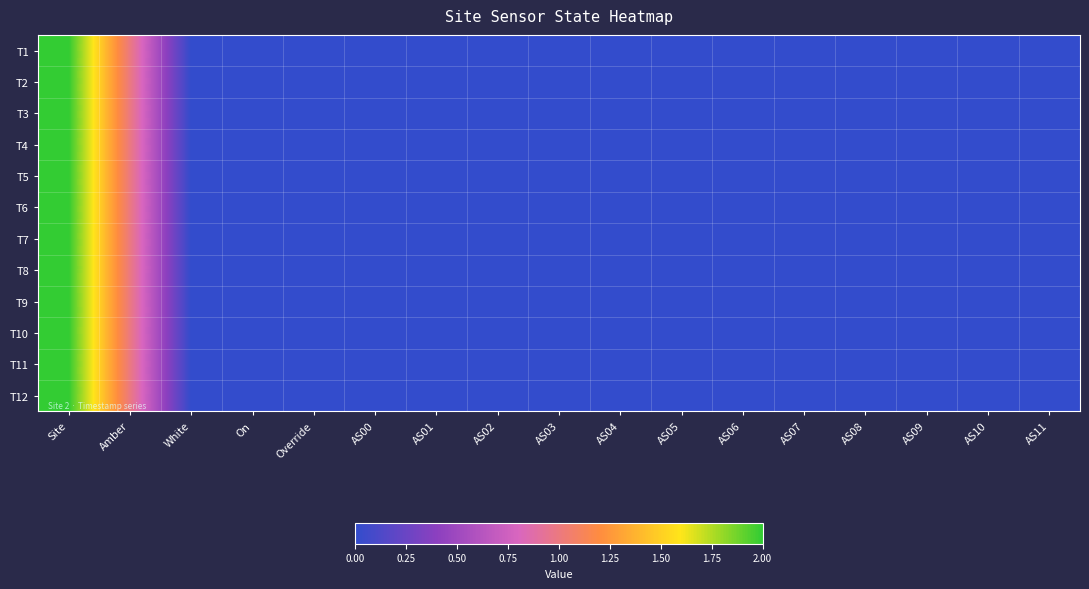

At which category is the sum across all series the highest?

Site